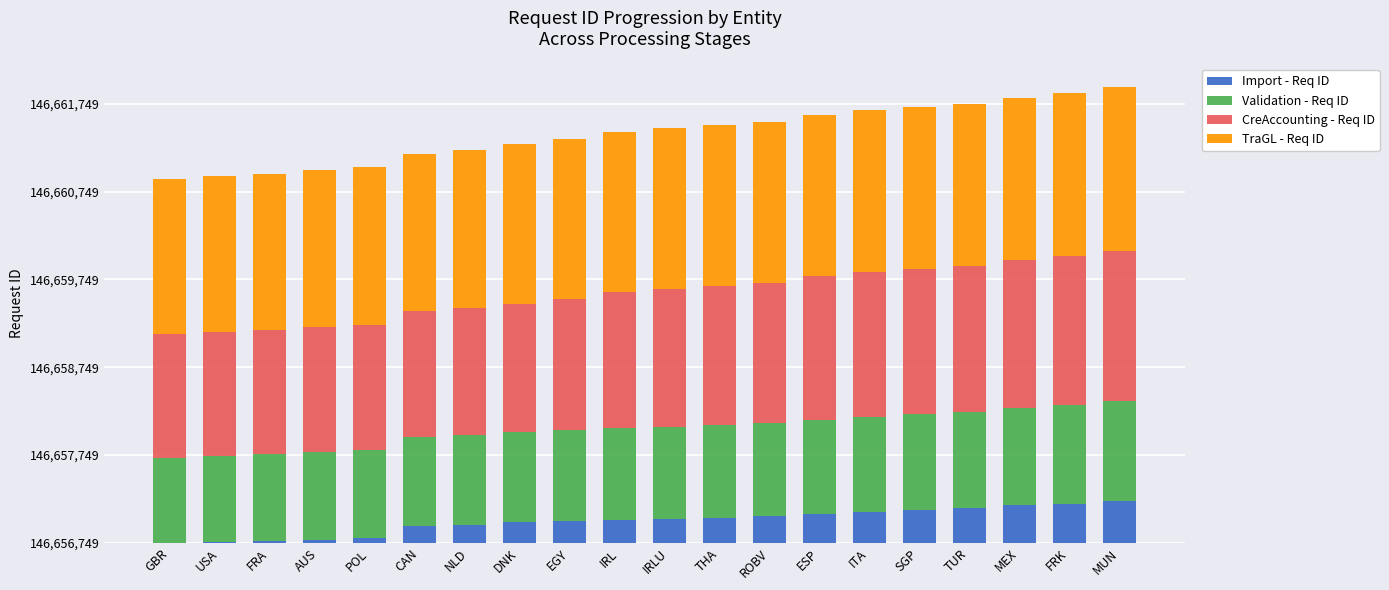

Are the bars grouped side by side (vs. stacked)?

No